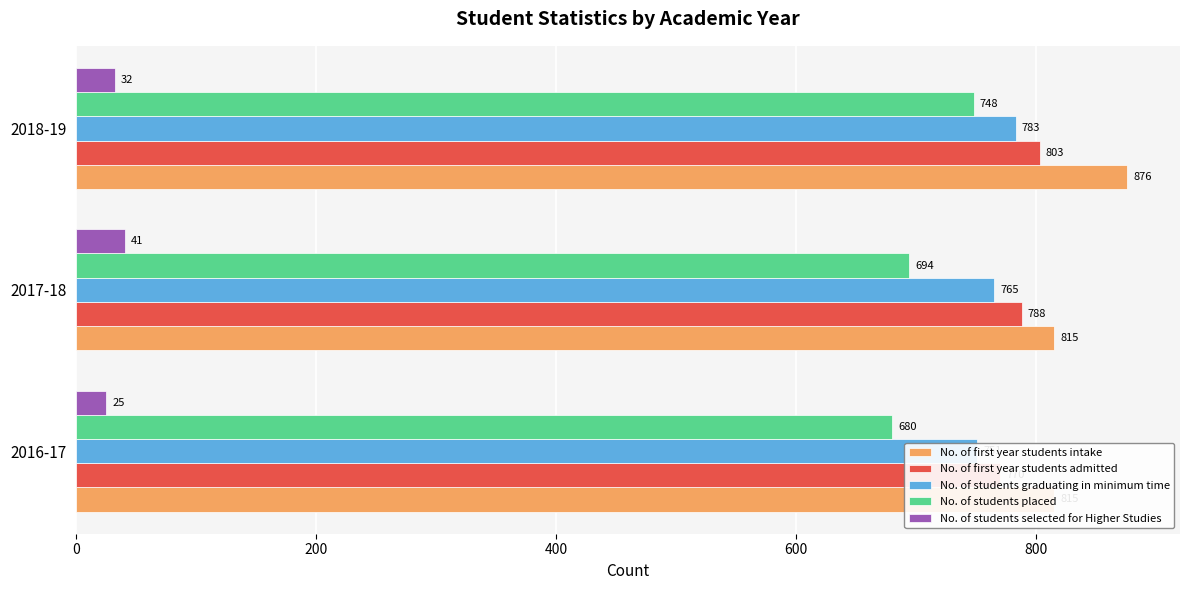

What is the average value of the No. of students placed series?

707